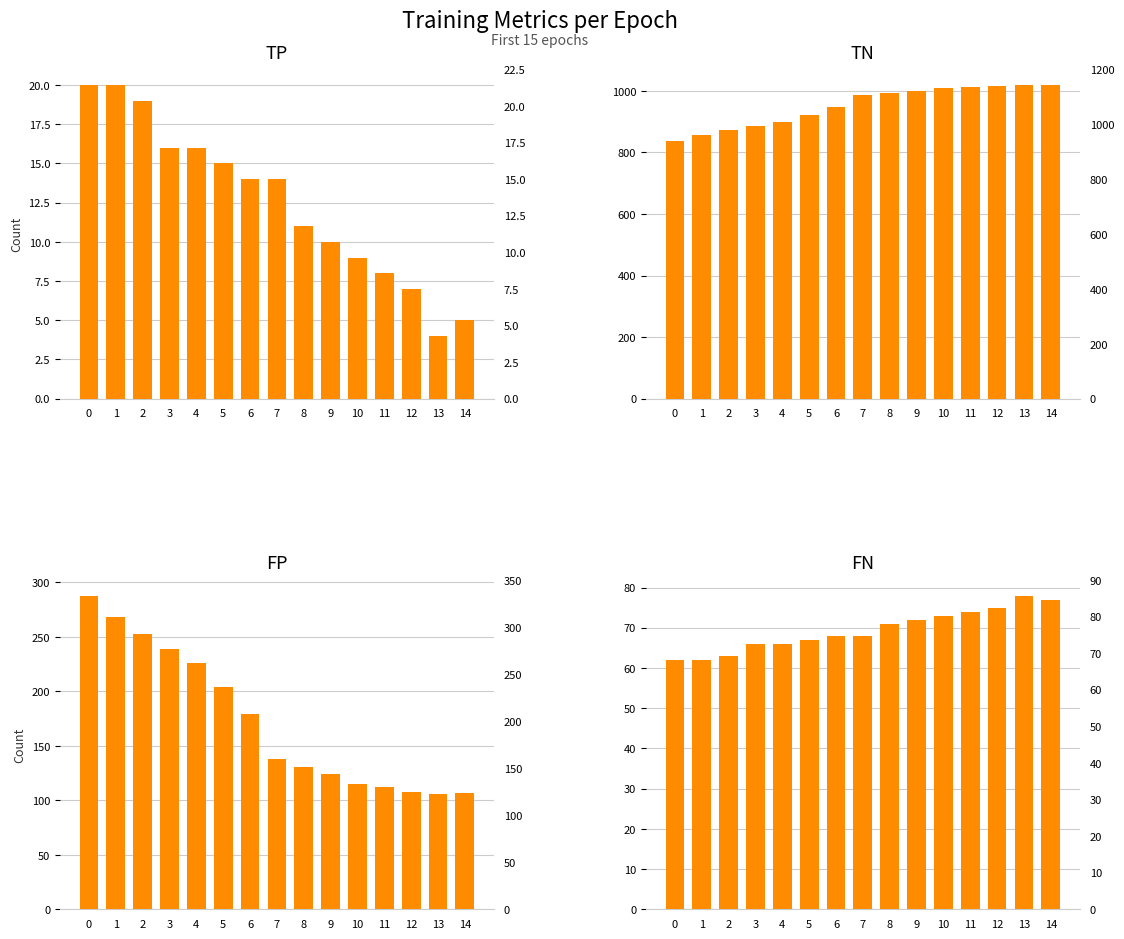

What is the difference between the highest and lowest values at 6?

932